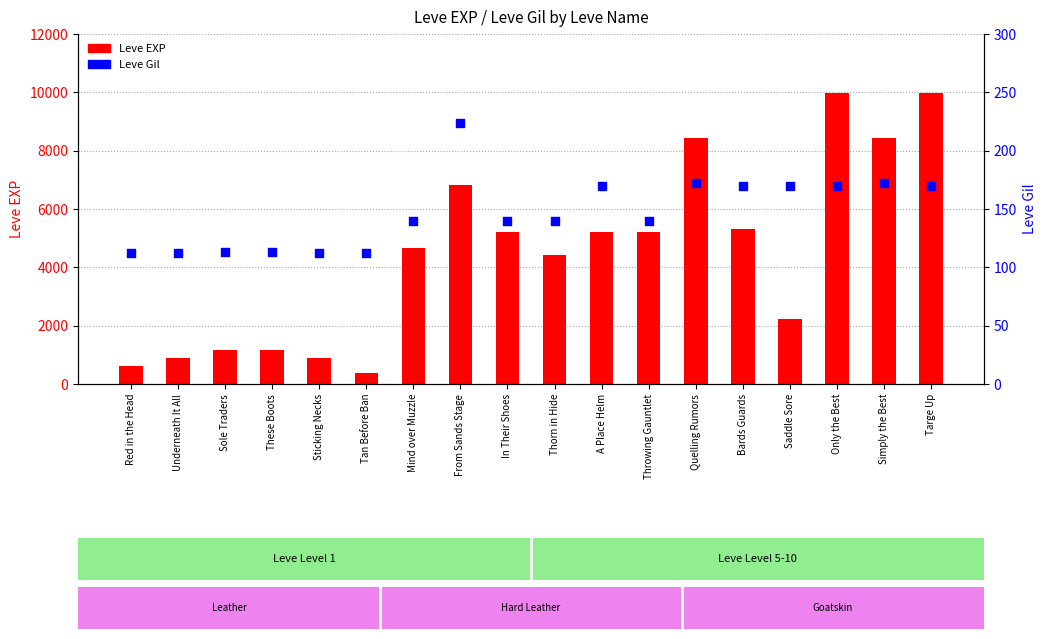

What are all the series names shown in the legend?

Leve EXP, Leve Gil